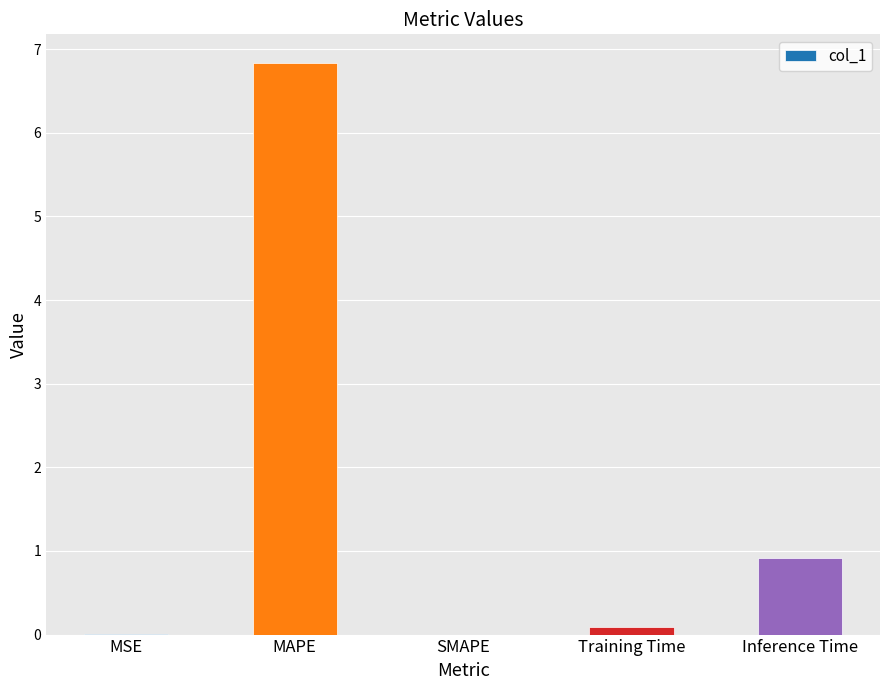

The value at MAPE is 6.8. True or false?

True